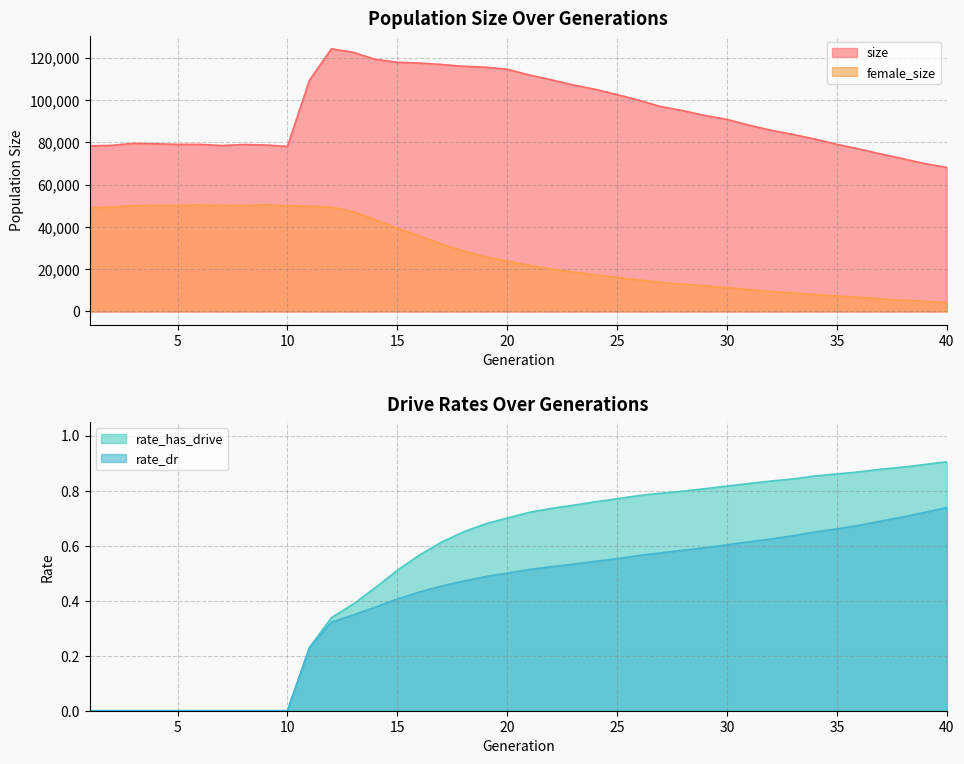

At which label does female_size reach its minimum?

40